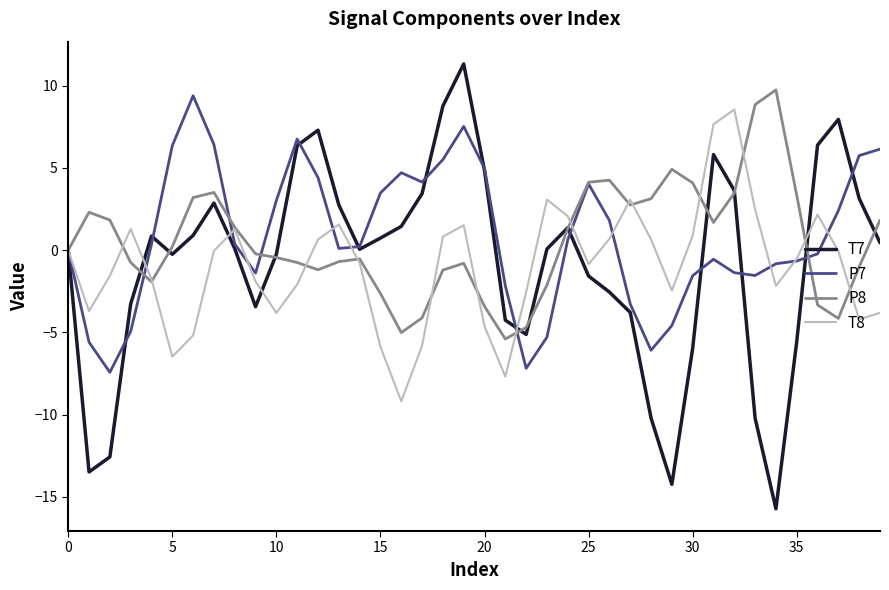

What is the greatest value displayed?

11.3